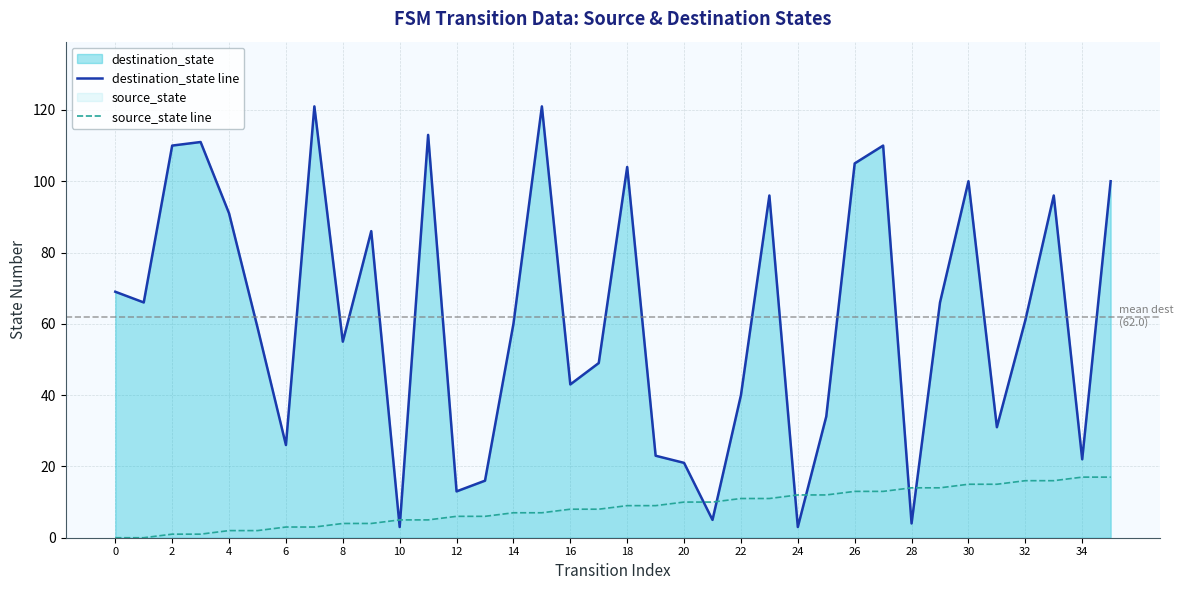

Is the value of source_state line at 8 greater than the value of destination_state line at 14?

No